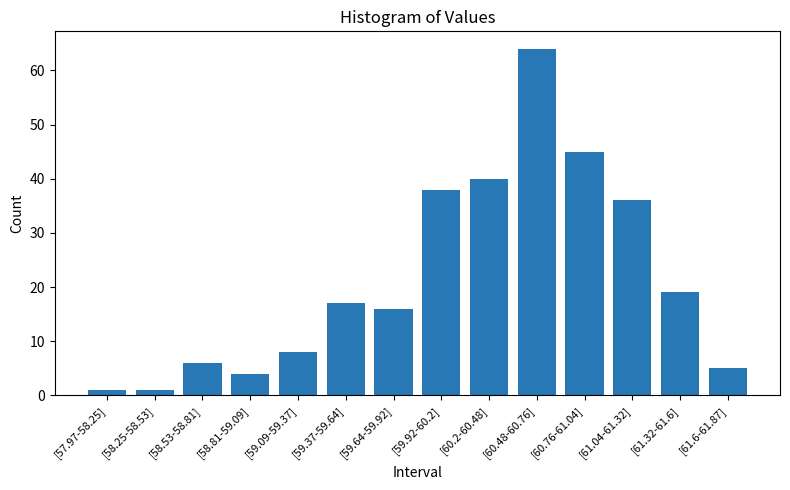

What is the change in value from [58.53-58.81] to [61.04-61.32]?

+30